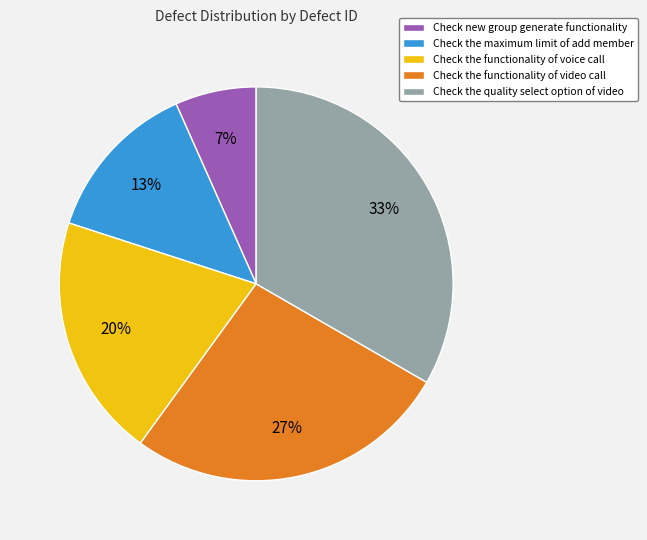

True or false: Check the maximum limit of add member accounts for 13% of the total.

True